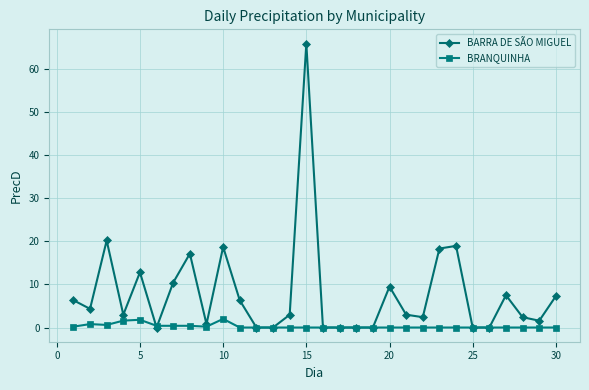

True or false: BRANQUINHA has more than 1 interior local peaks.

True